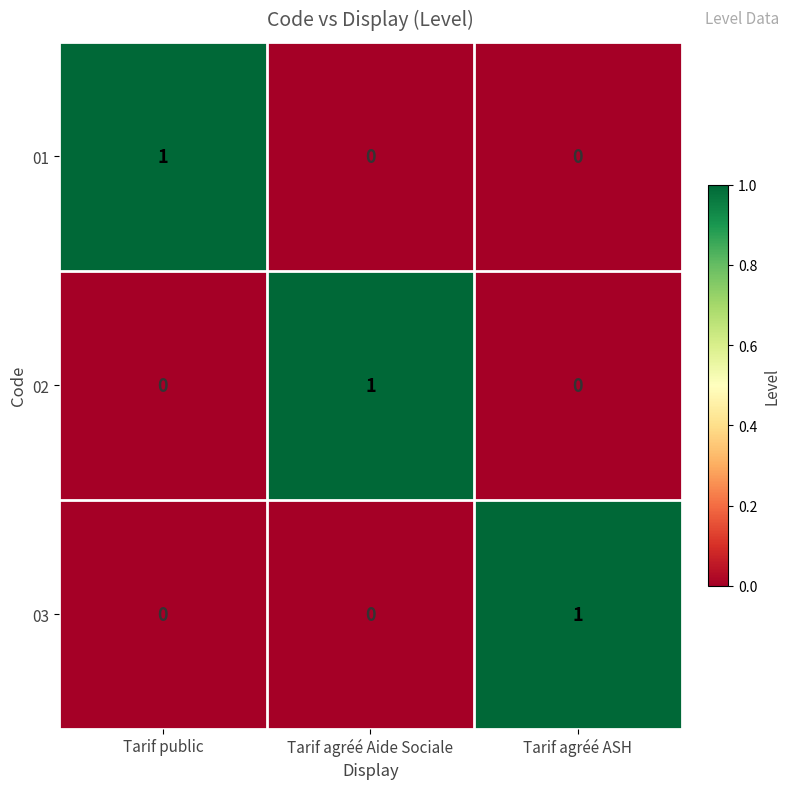

Which category has the highest value in the 01 series?

Tarif public